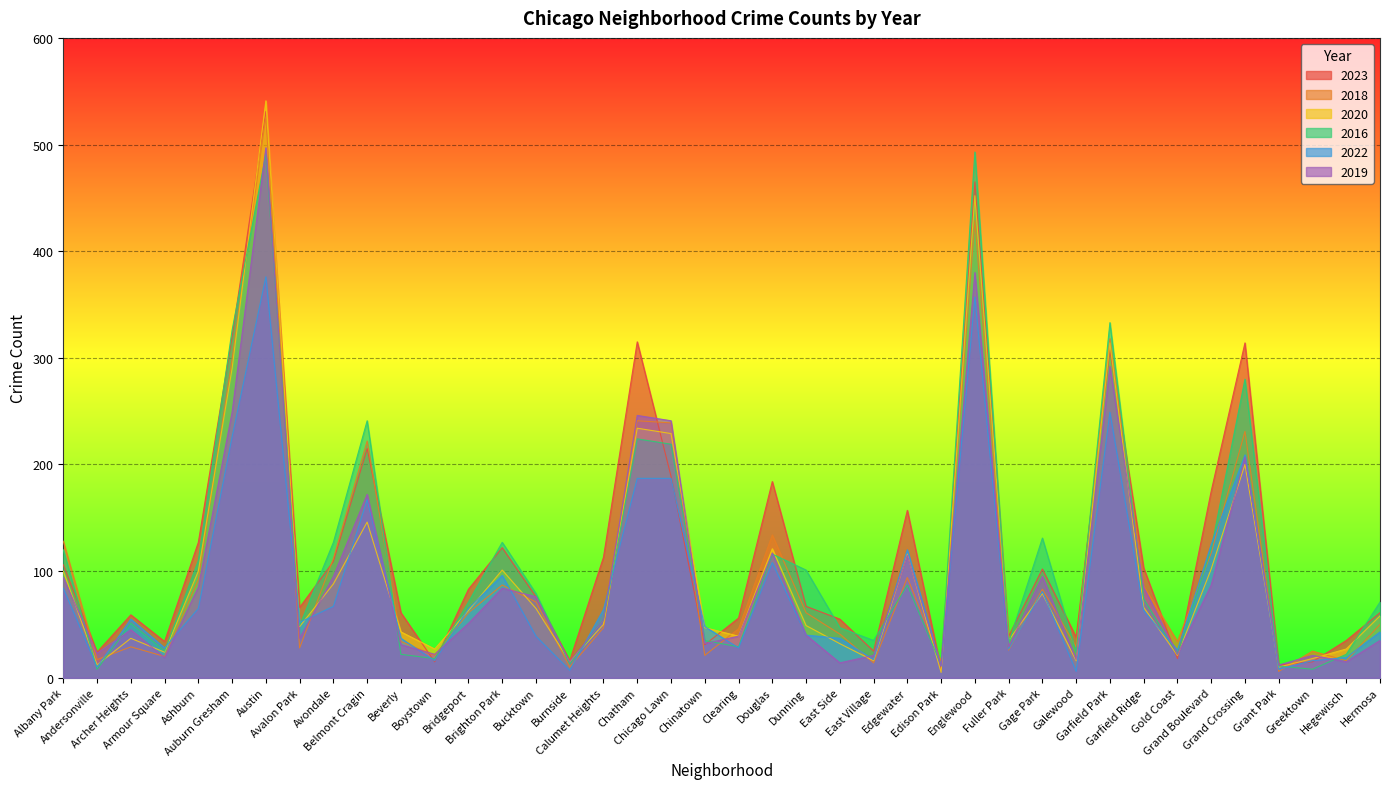

Between Chicago Lawn and Avondale, which is larger?

Chicago Lawn